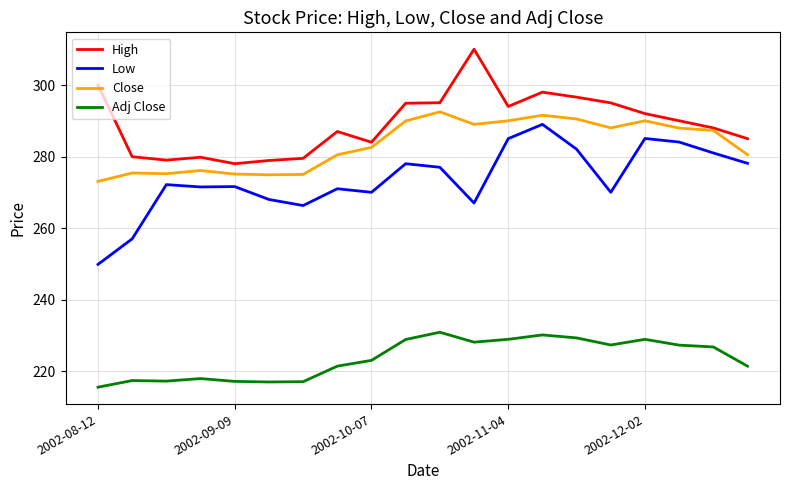

Count the number of data series in this chart.

4